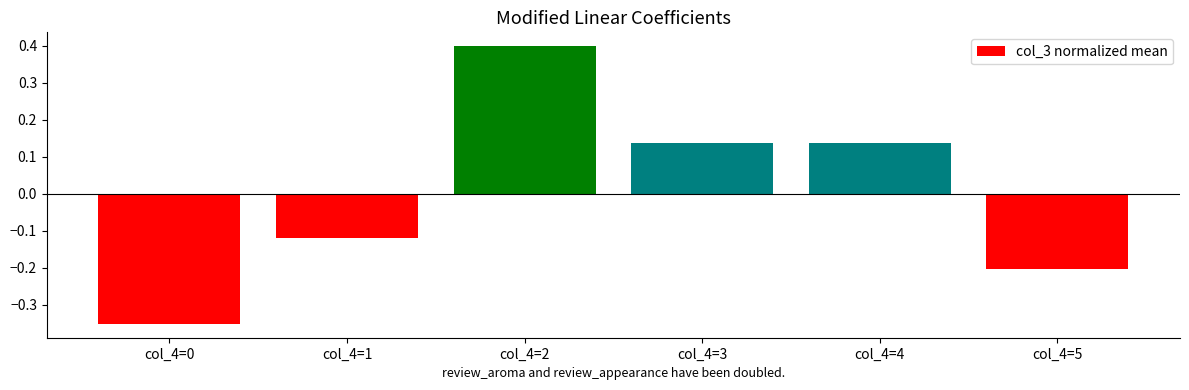

How many values are below 0?

3